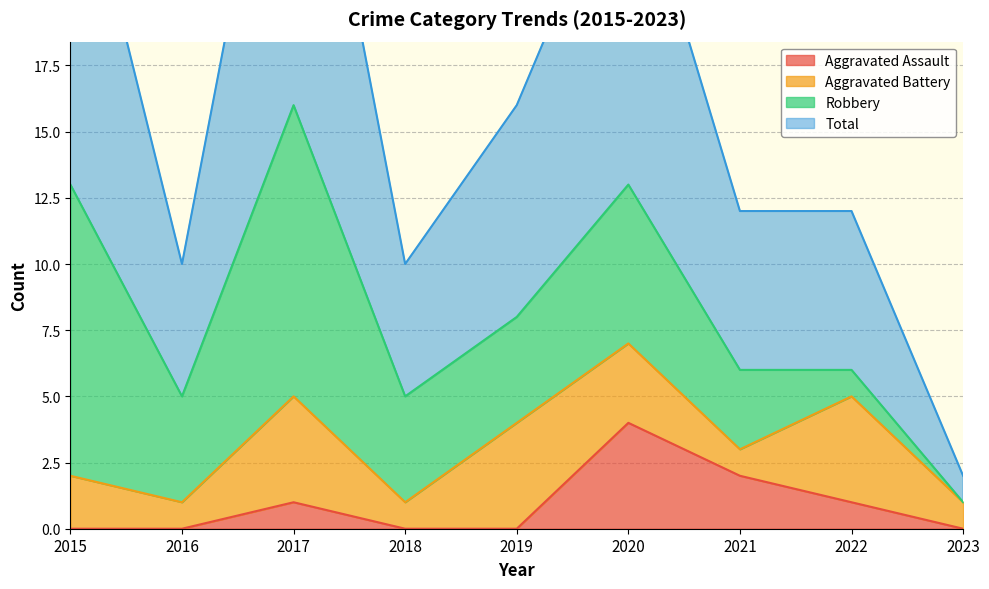

What is the value of the Aggravated Assault point at the 8th from the left?

1